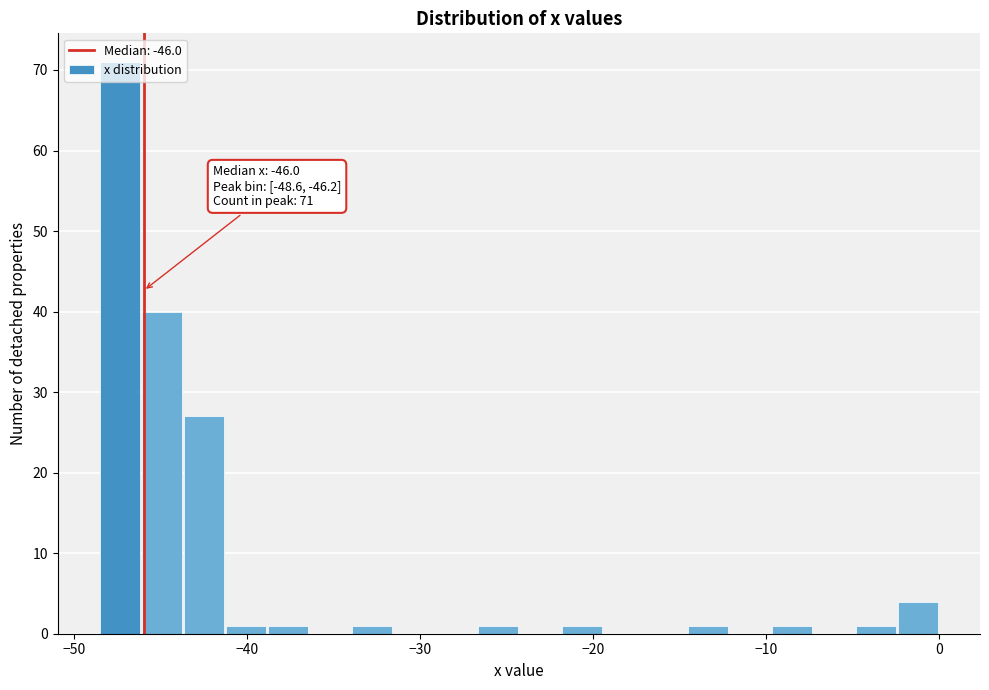

Around what value on the x-axis is the tallest bar? Give the approximate position of its centre, as read against the axis.

-47